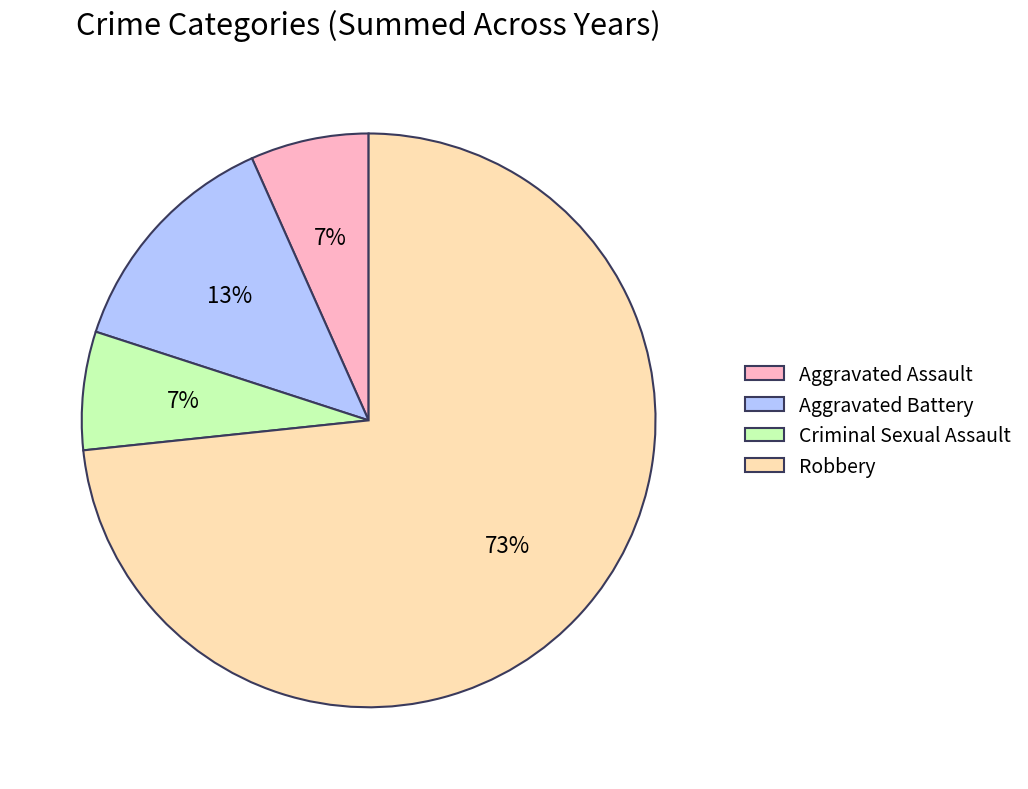

What is the largest slice in the pie chart?

Robbery